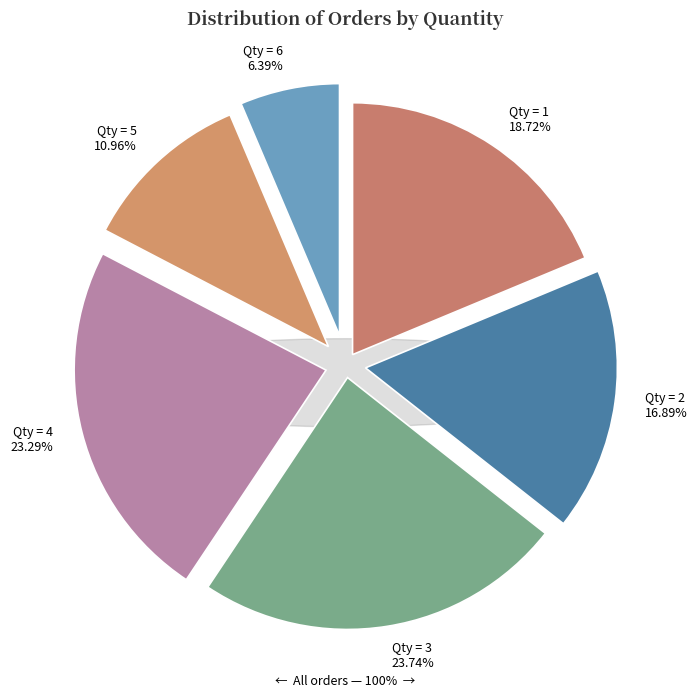

To the nearest percent, what is the average slice percentage?

17%